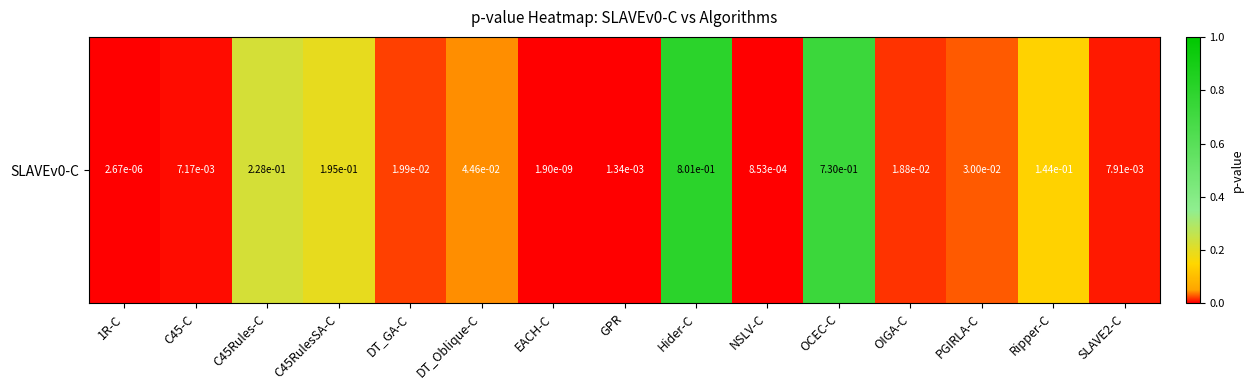

Reading left to right, extract all data points from this chart.

1R-C=0.0	C45-C=0.0	C45Rules-C=0.2	C45RulesSA-C=0.2	DT_GA-C=0.0	DT_Oblique-C=0.0	EACH-C=0.0	GPR=0.0	Hider-C=0.8	NSLV-C=0.0	OCEC-C=0.7	OIGA-C=0.0	PGIRLA-C=0.0	Ripper-C=0.1	SLAVE2-C=0.0